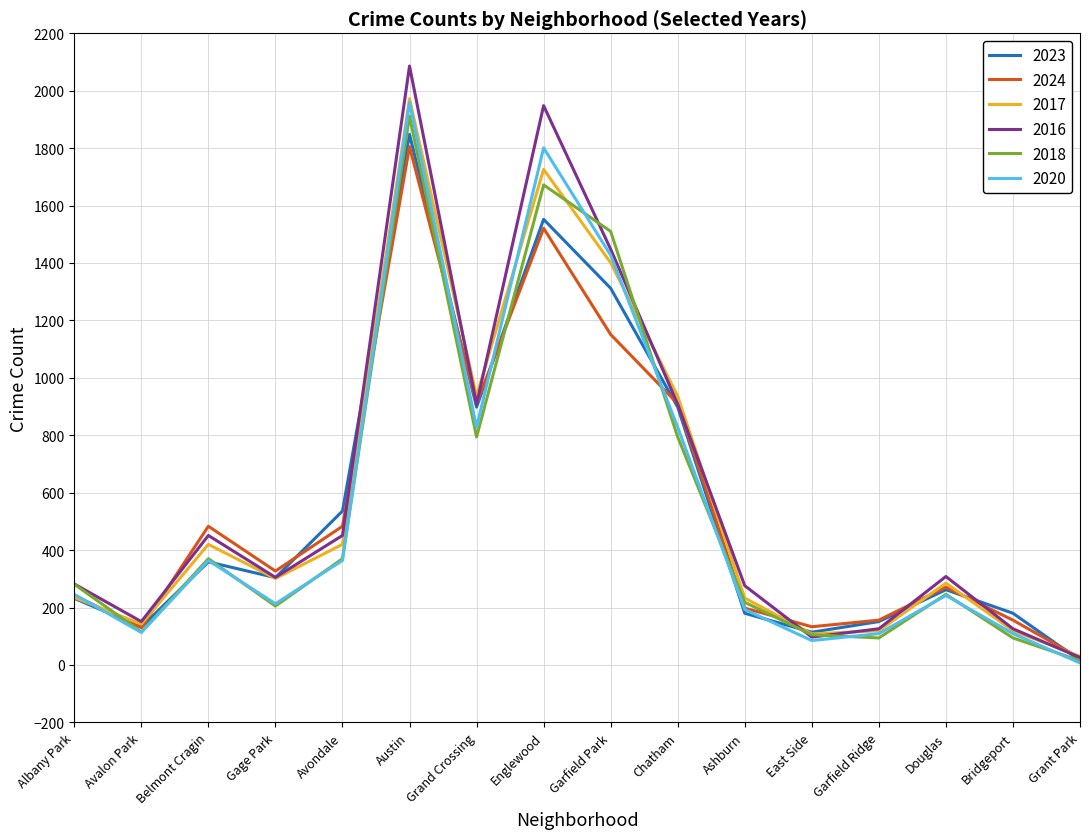

True or false: 2017 and 2020 cross at least once.

True